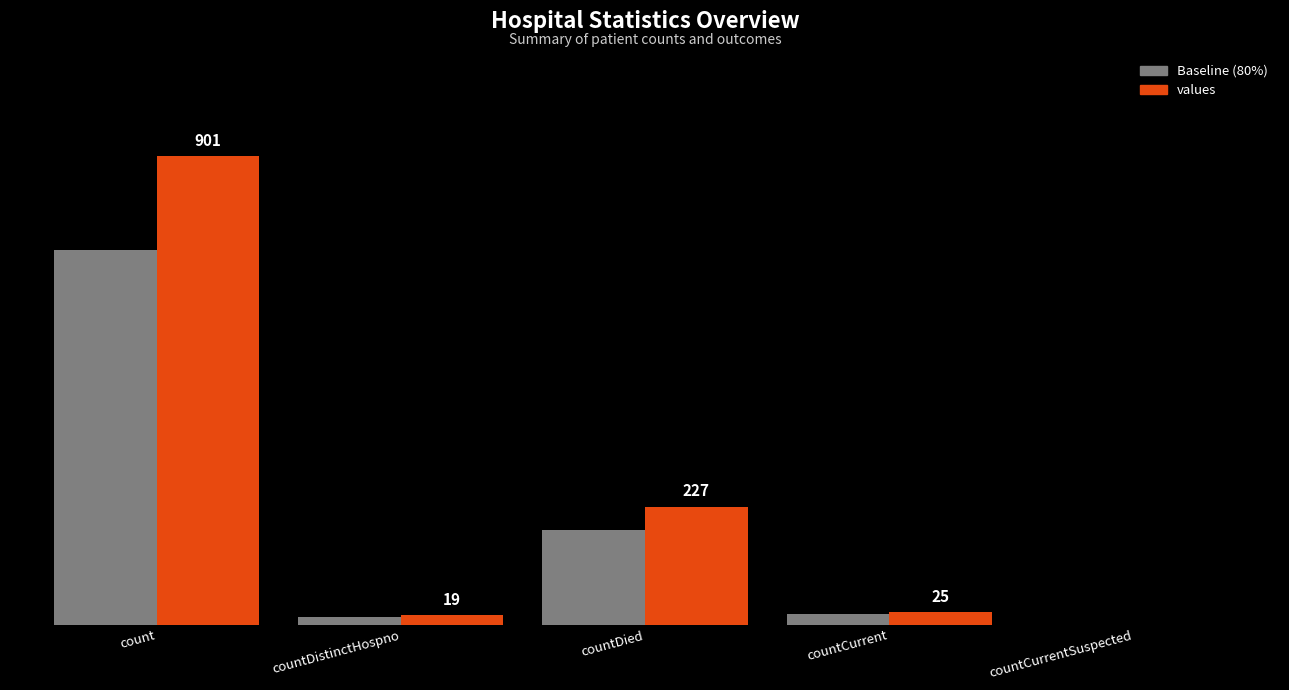

Which category has the lowest value across all series?

countCurrentSuspected